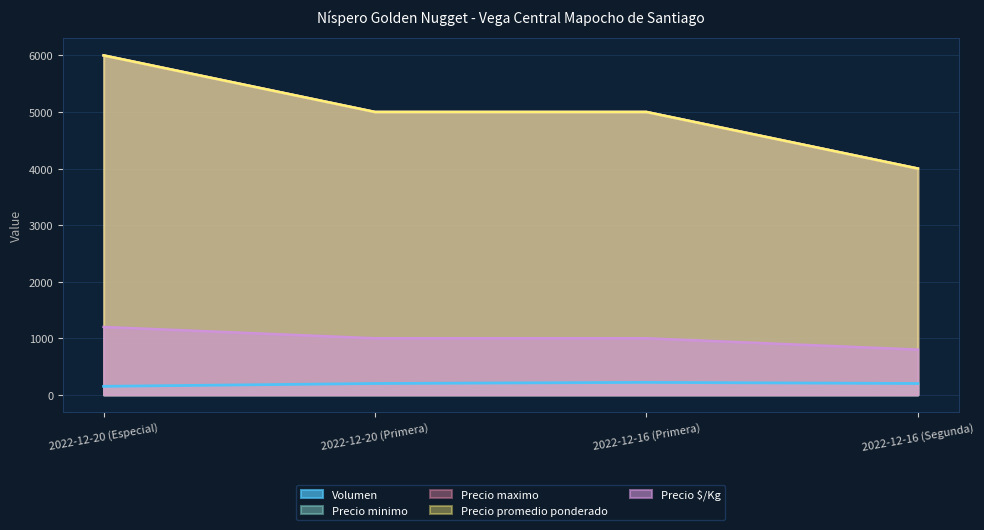

Which series has the largest total across all categories?

Precio minimo